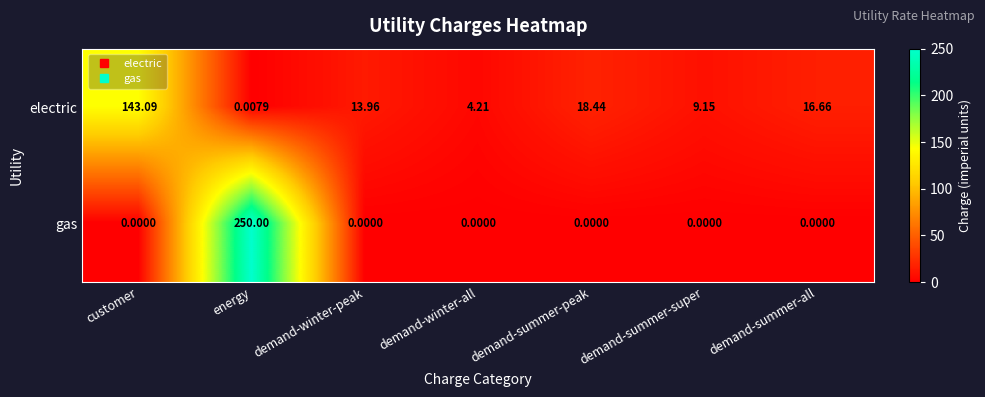

Which category has the lowest value in the electric series?

energy